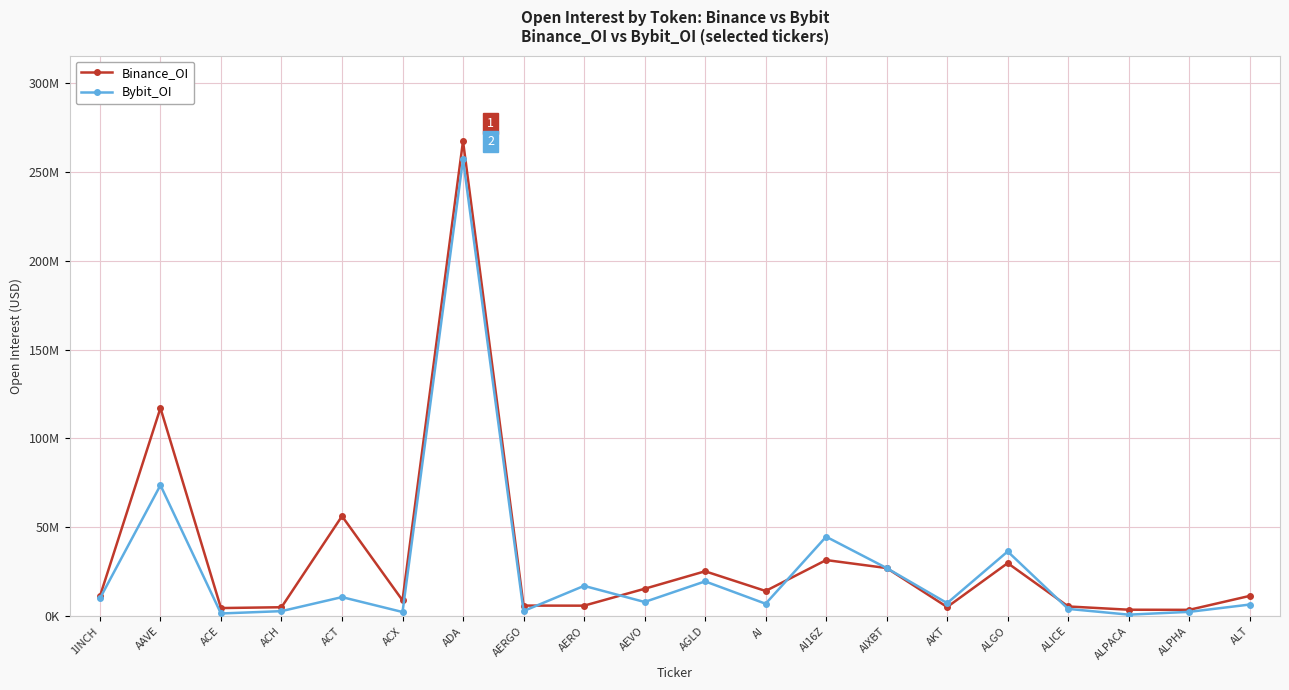

At how many categories does at least one series exceed 130814351?

1